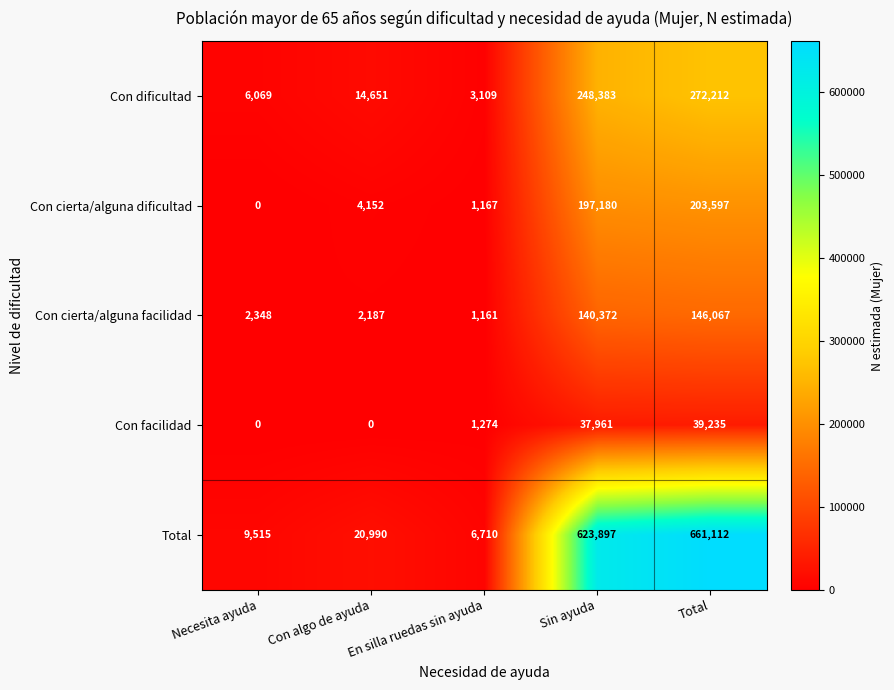

Between Necesita ayuda and En silla ruedas sin ayuda, which series saw the biggest shift?

Con dificultad